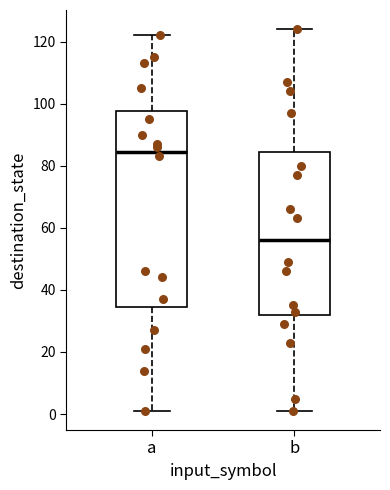

Where is the lower edge of the box for a on the y-axis? The values are not printed on the chart, so give them approximately, as read against the axis.

34